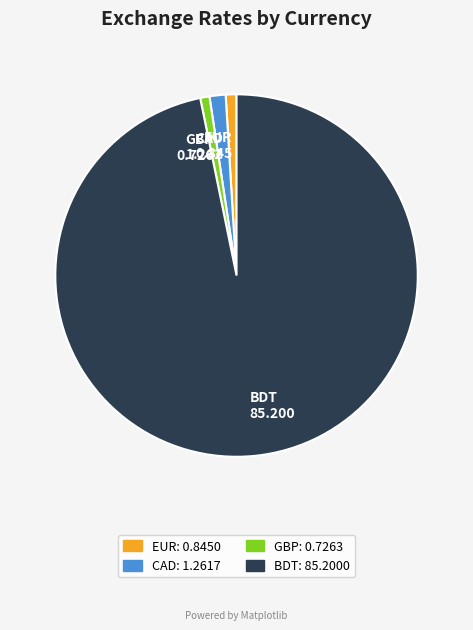

Is there a majority slice in this chart?

Yes